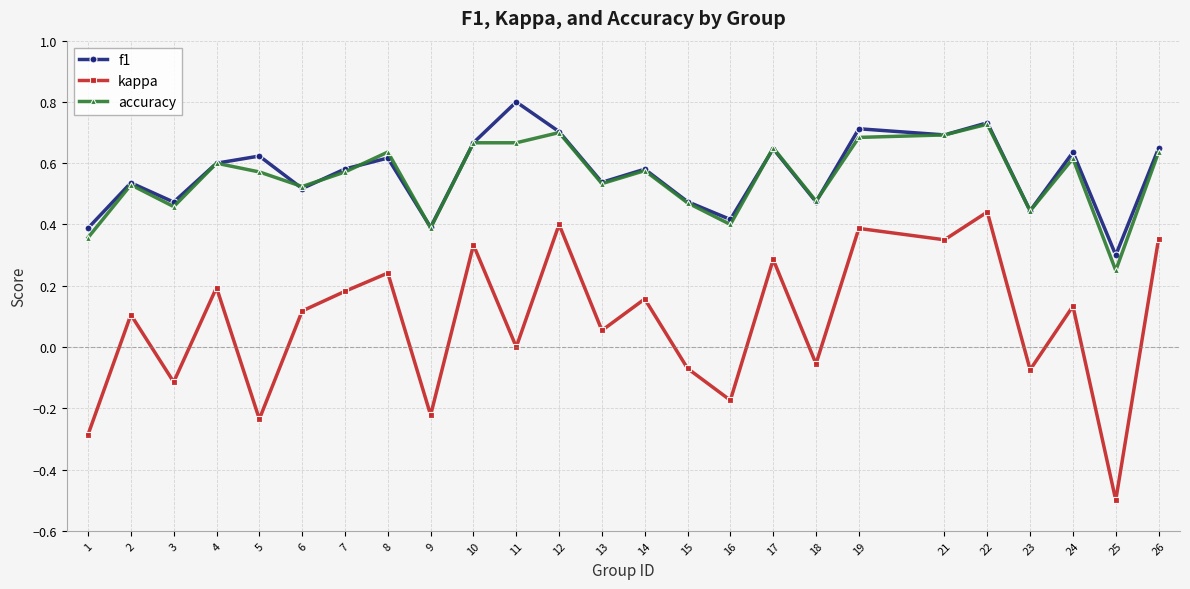

How many series are shown in this chart?

3